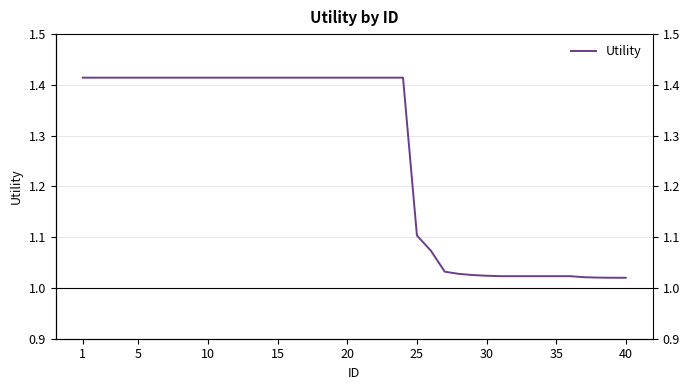

What is the maximum value shown in the chart?

1.4